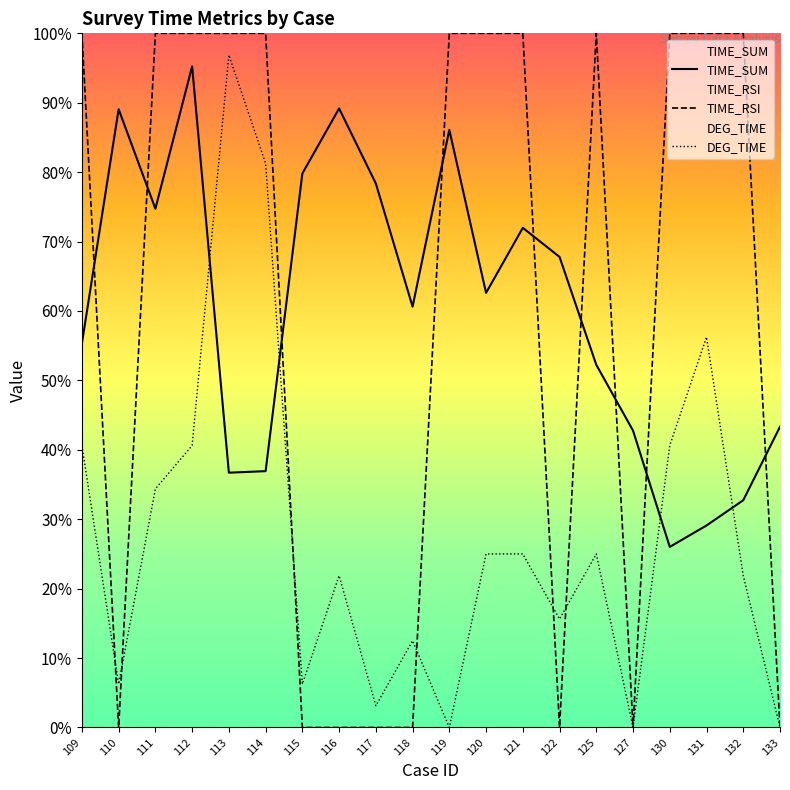

Where do TIME_RSI and TIME_SUM first cross each other?

109 and 110